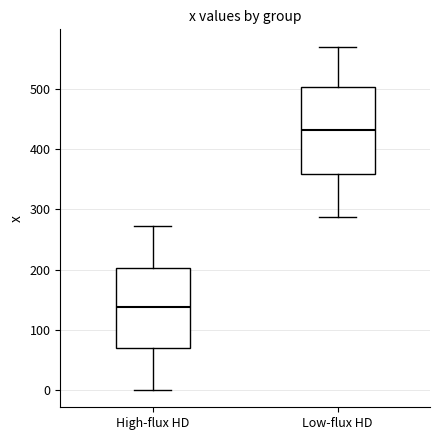

Reading left to right, read every box against the y-axis: the position of its median line, the range the box covers, and the ends of its whiskers. The values are not printed on the chart, so give them approximately, as read against the axis.

High-flux HD: median 140, box 70 to 200, whiskers 0 to 270
Low-flux HD: median 430, box 360 to 500, whiskers 290 to 570